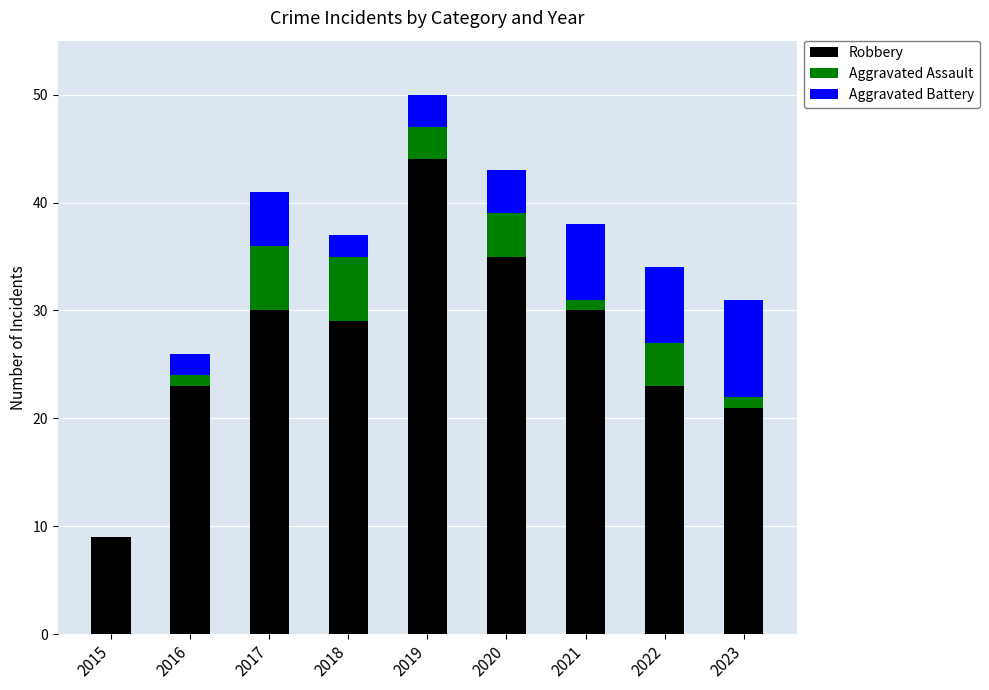

Is it true that Robbery equals 23 at 2016?

True